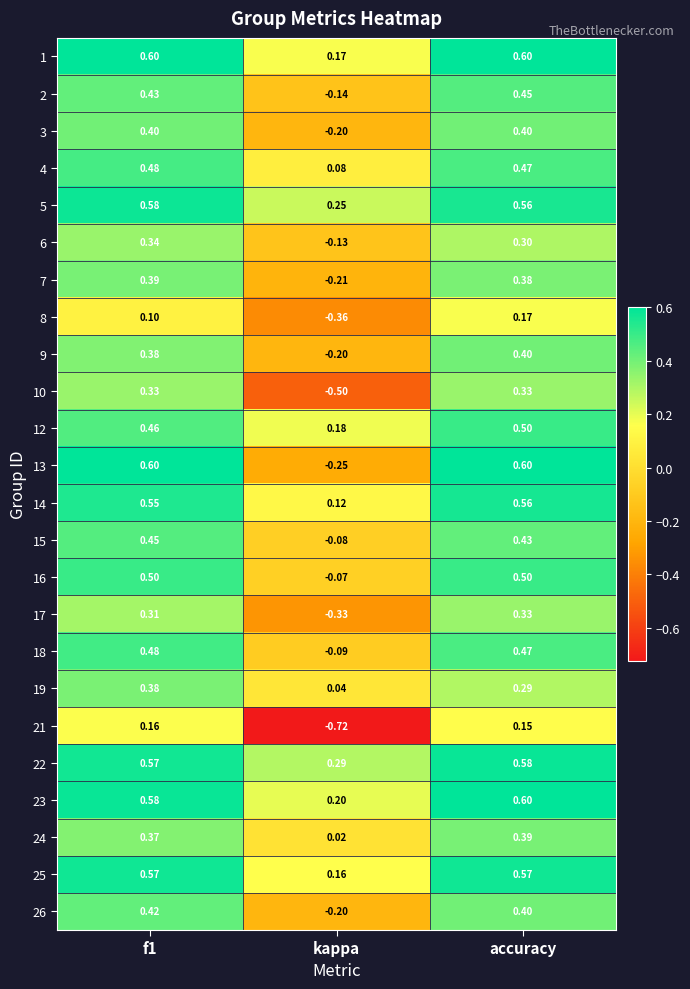

Is the value of 19 at f1 greater than the value of 18 at kappa?

Yes